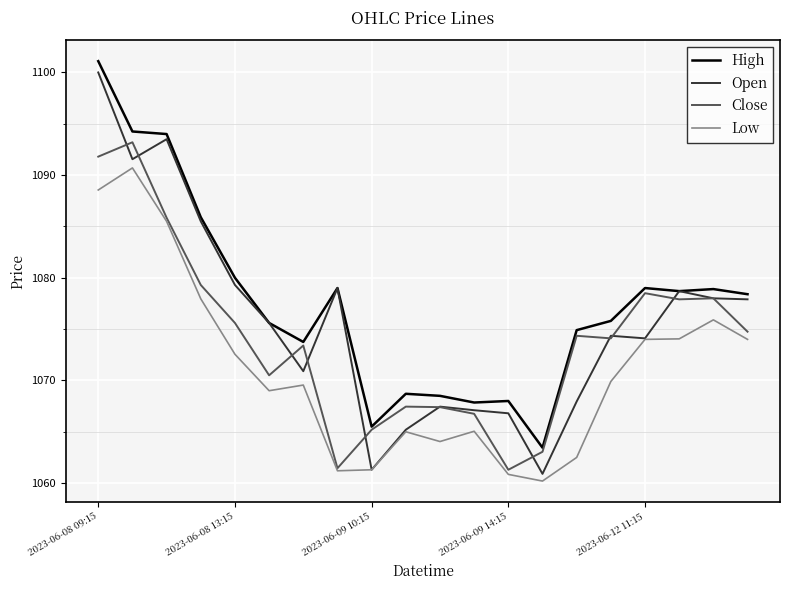

Which series has the widest spread of values?

Open